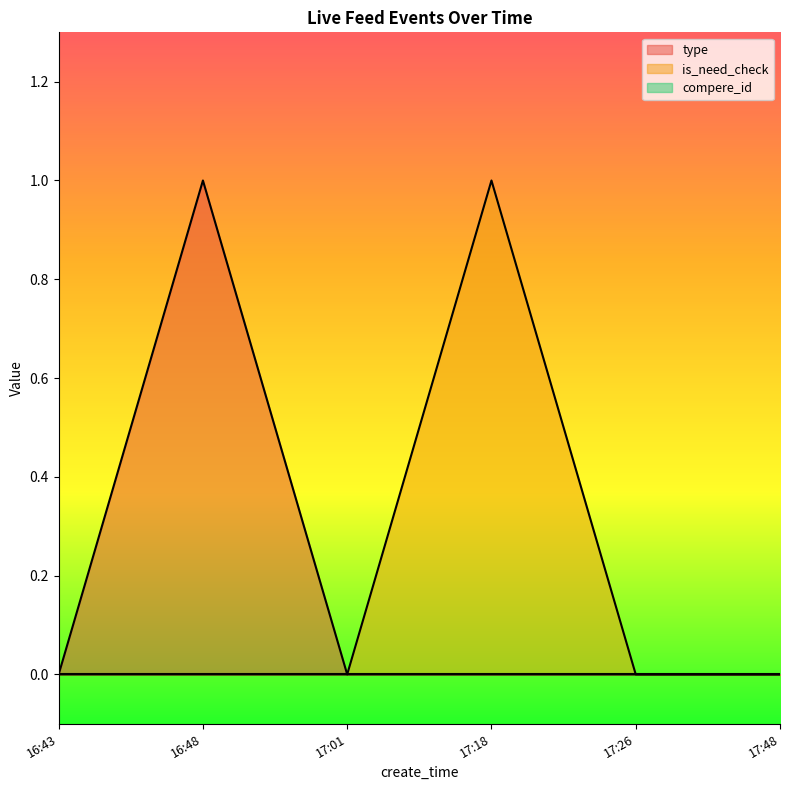

Is it true that type equals 1 at 16:48?

True